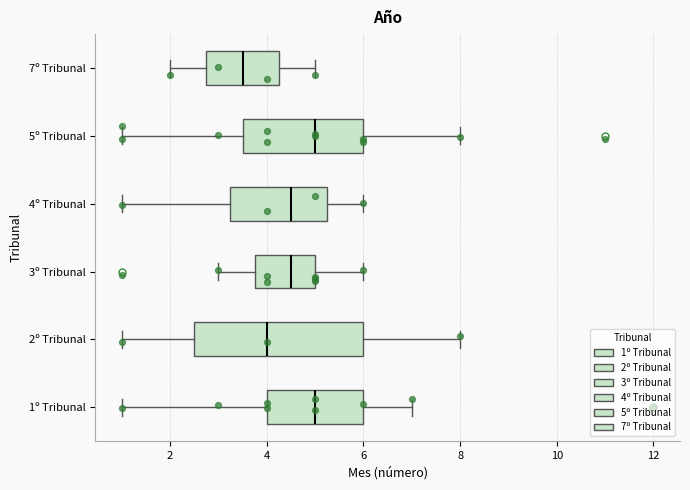

Reading bottom to top, read every box against the x-axis: the position of its median line, the range the box covers, and the ends of its whiskers. The values are not printed on the chart, so give them approximately, as read against the axis.

1º Tribunal: median 5.0, box 4.0 to 6.0, whiskers 1.0 to 7.0
2º Tribunal: median 4.0, box 2.6 to 6.0, whiskers 1.0 to 8.0
3º Tribunal: median 4.6, box 3.8 to 5.0, whiskers 3.0 to 6.0
4º Tribunal: median 4.6, box 3.2 to 5.2, whiskers 1.0 to 6.0
5º Tribunal: median 5.0, box 3.6 to 6.0, whiskers 1.0 to 8.0
7º Tribunal: median 3.6, box 2.8 to 4.2, whiskers 2.0 to 5.0